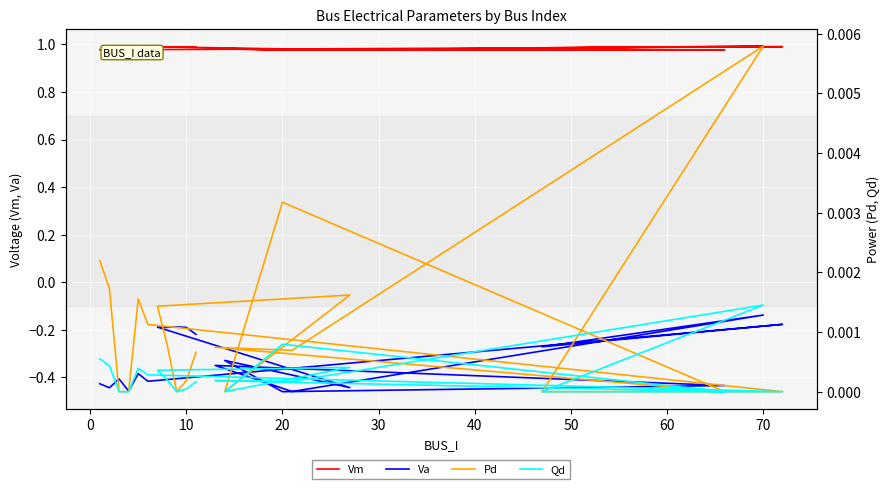

True or false: Qd and Va intersect in this chart.

False